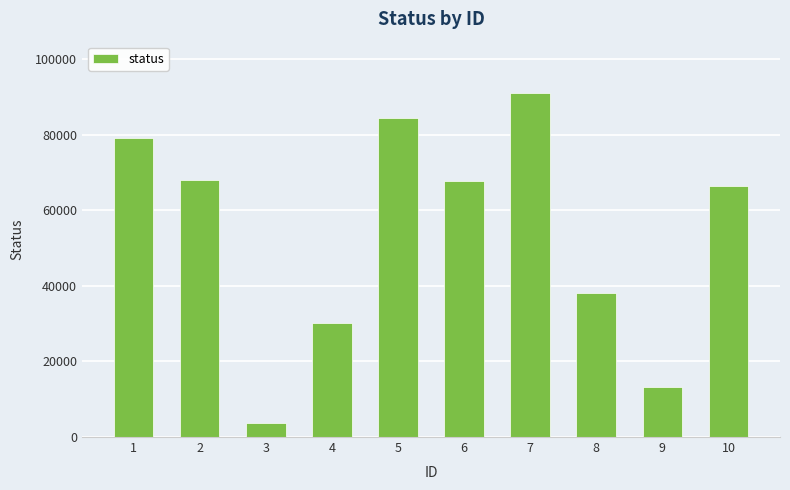

Read the value at 7, to the nearest 10.

90940